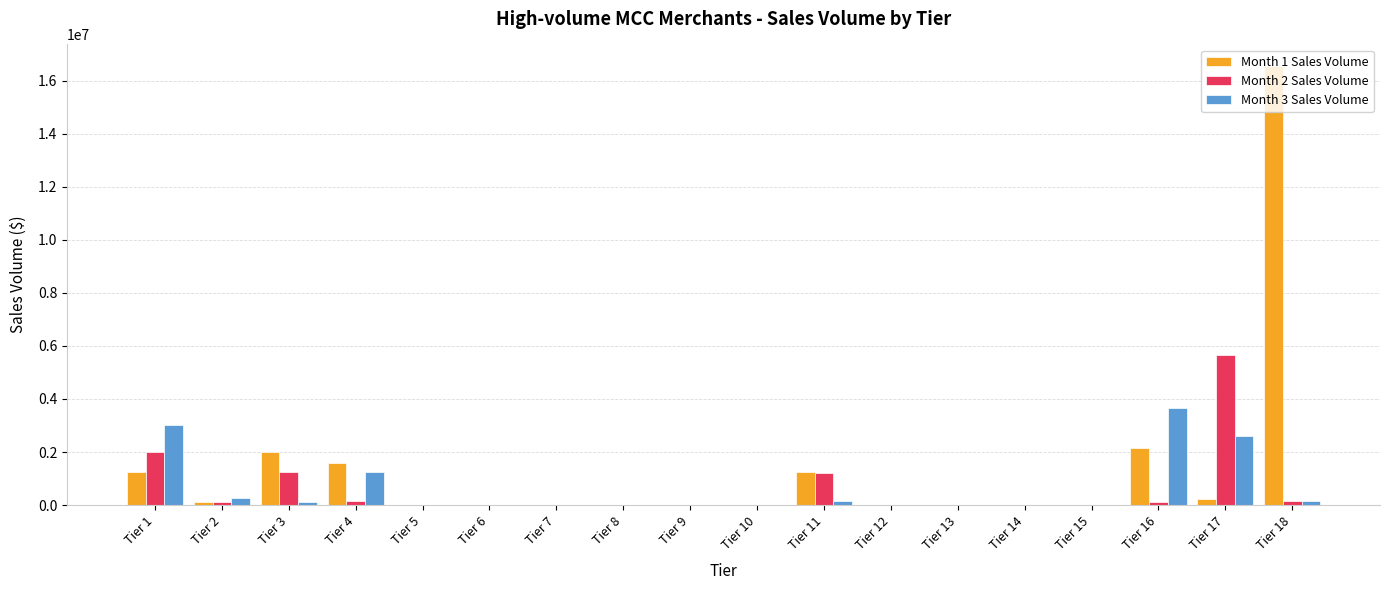

Which category has the highest value in the Month 1 Sales Volume series?

Tier 18